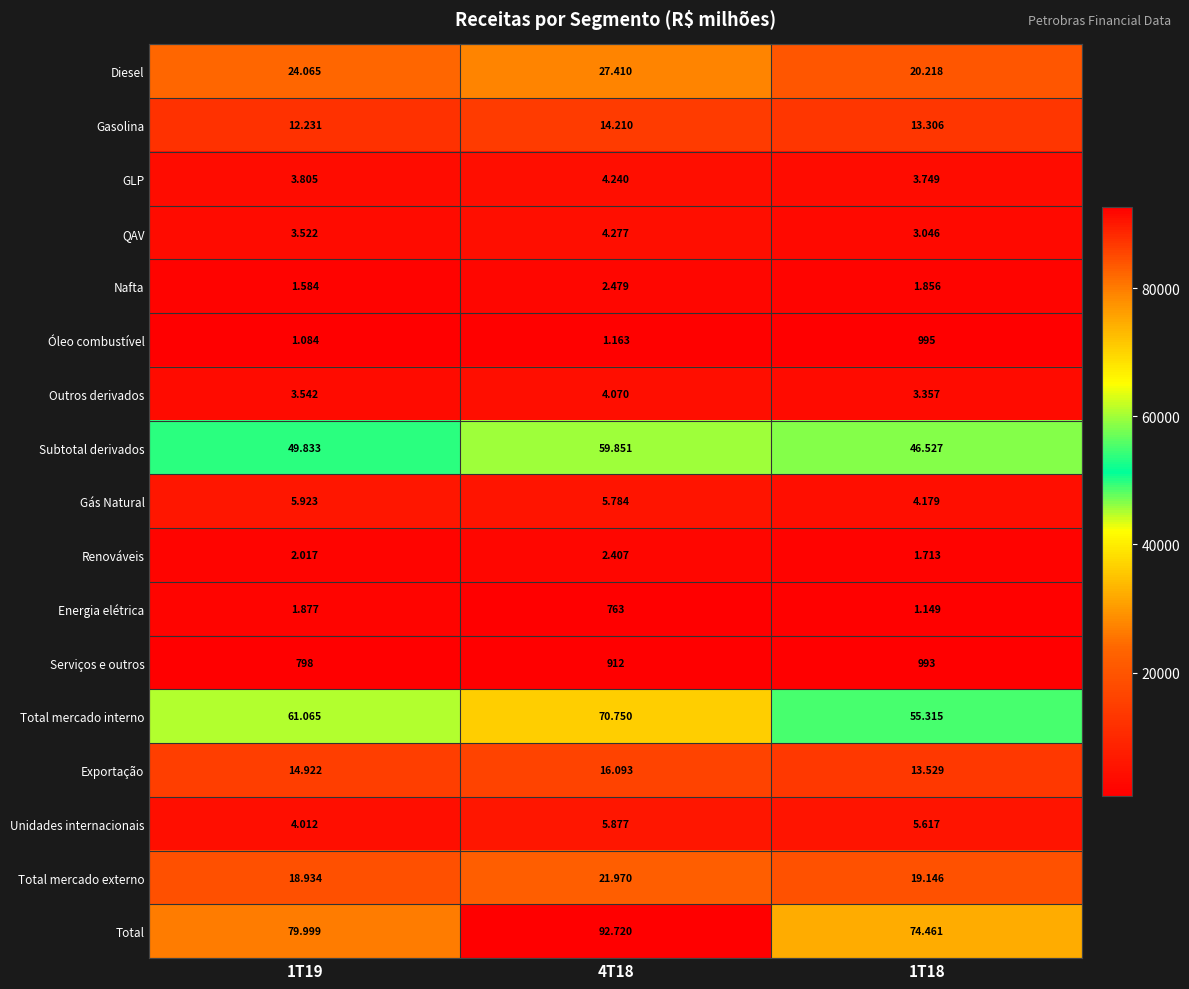

Which category has the highest value across all series?

4T18